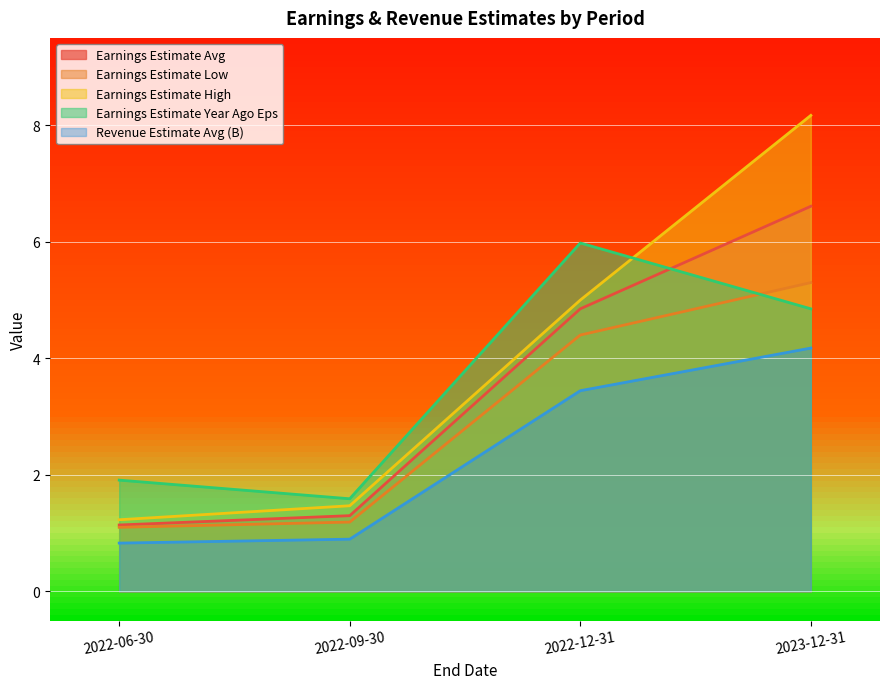

What is the difference between the maximum and minimum values in the Earnings Estimate Low series?

4.2